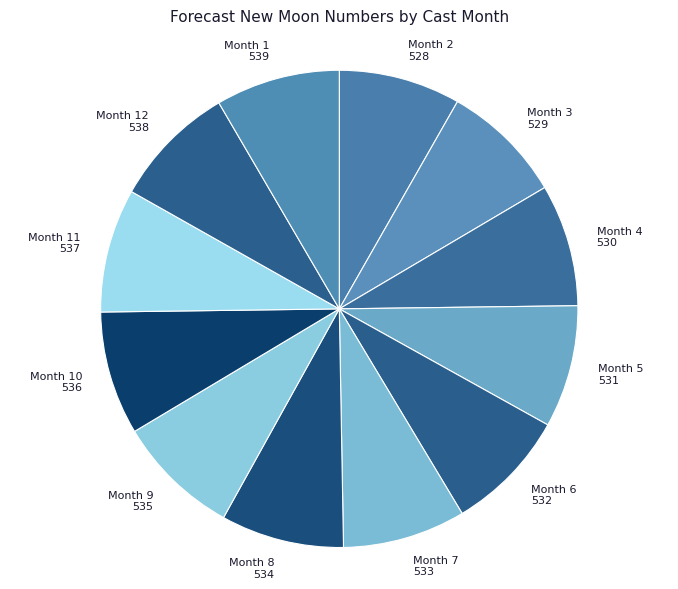

Is there a majority slice in this chart?

No